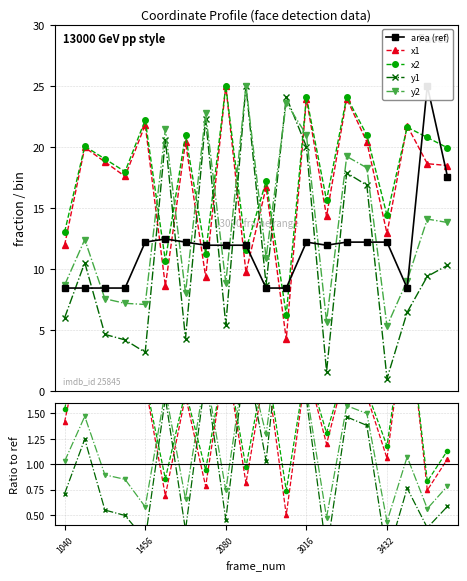

True or false: area (ref) has more than 1 points higher than both neighbors.

True